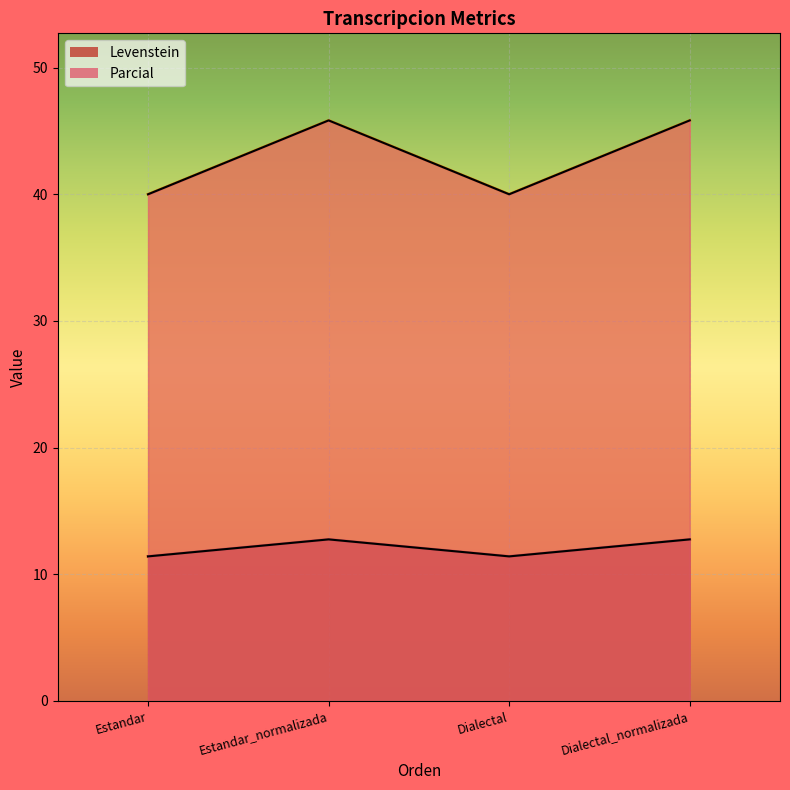

List the series in order of their overall mean, highest first.

Levenstein, Parcial